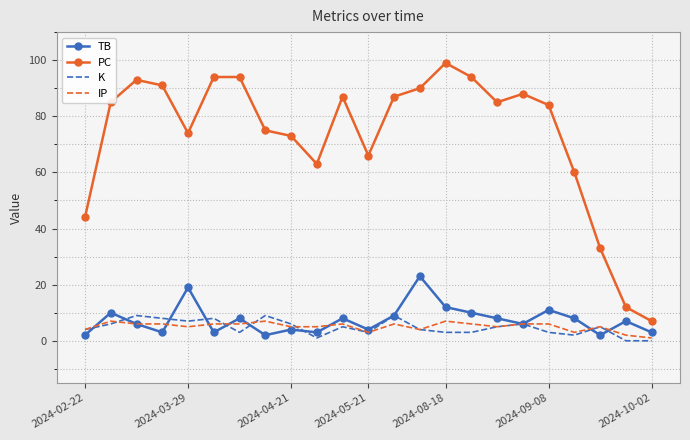

True or false: TB and PC cross at least once.

False